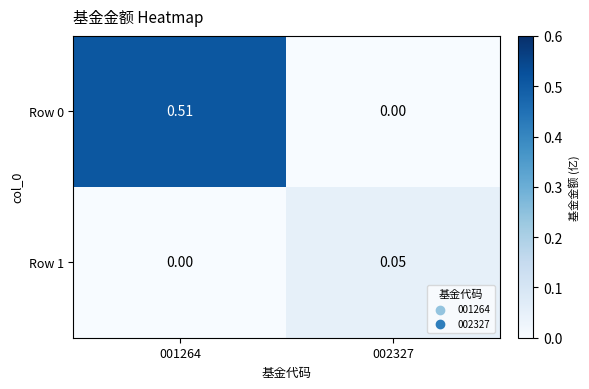

Is the value of Row 0 at 001264 greater than the value of Row 1 at 002327?

Yes